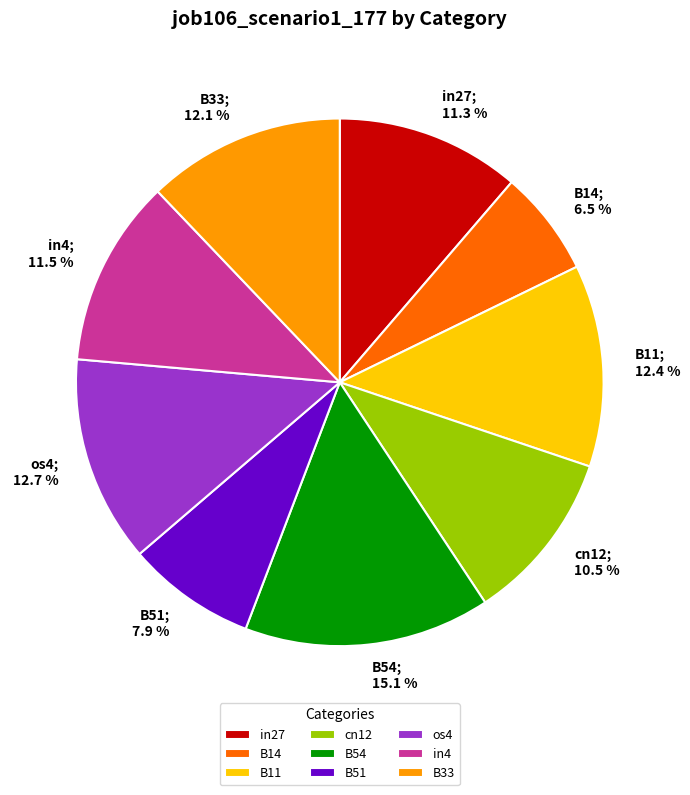

What is the total percentage of cn12 and B54?

25.6%